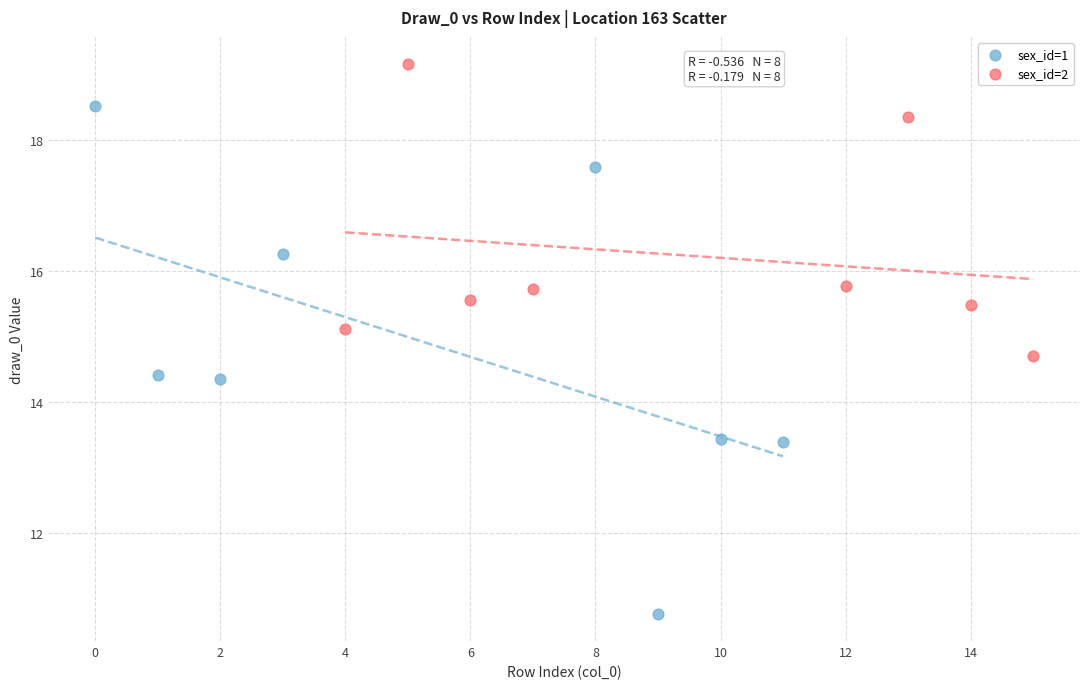

Which series reaches the maximum Y coordinate?

sex_id=2